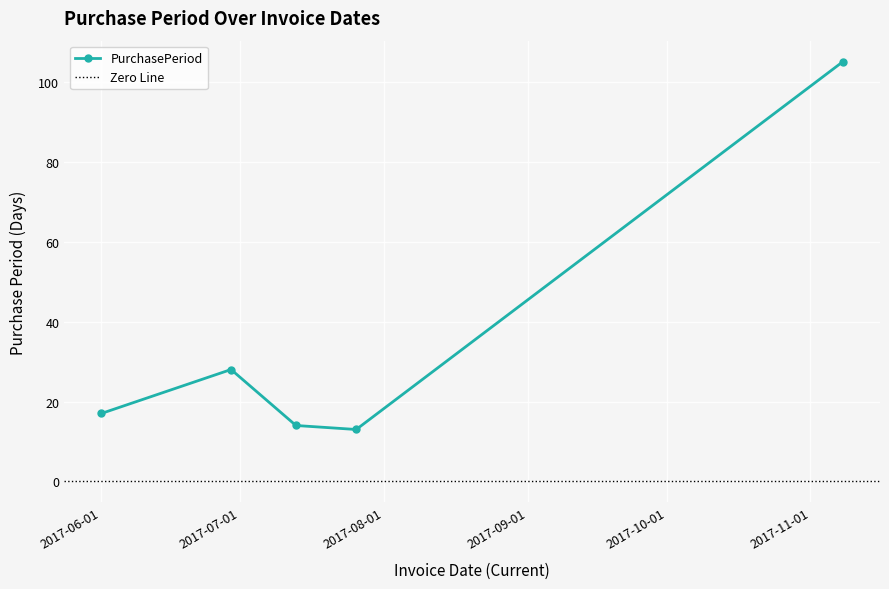

At which category does the data reach its first local peak?

2017-06-29